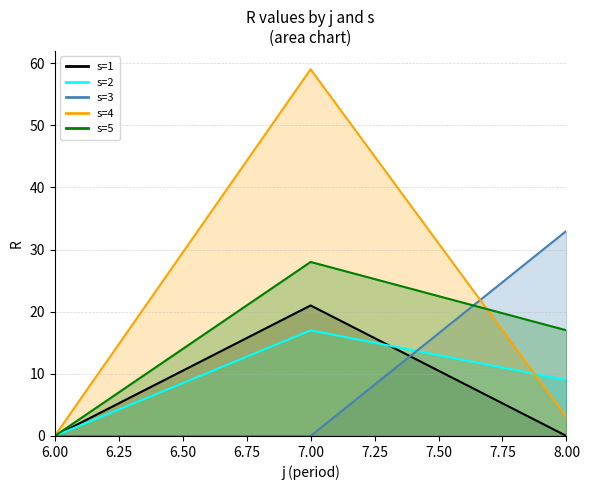

Reading left to right, transcribe all the data shown in this chart.

s=1: 0	21	0
s=2: 0	17	9
s=3: 0	0	33
s=4: 0	59	3
s=5: 0	28	17